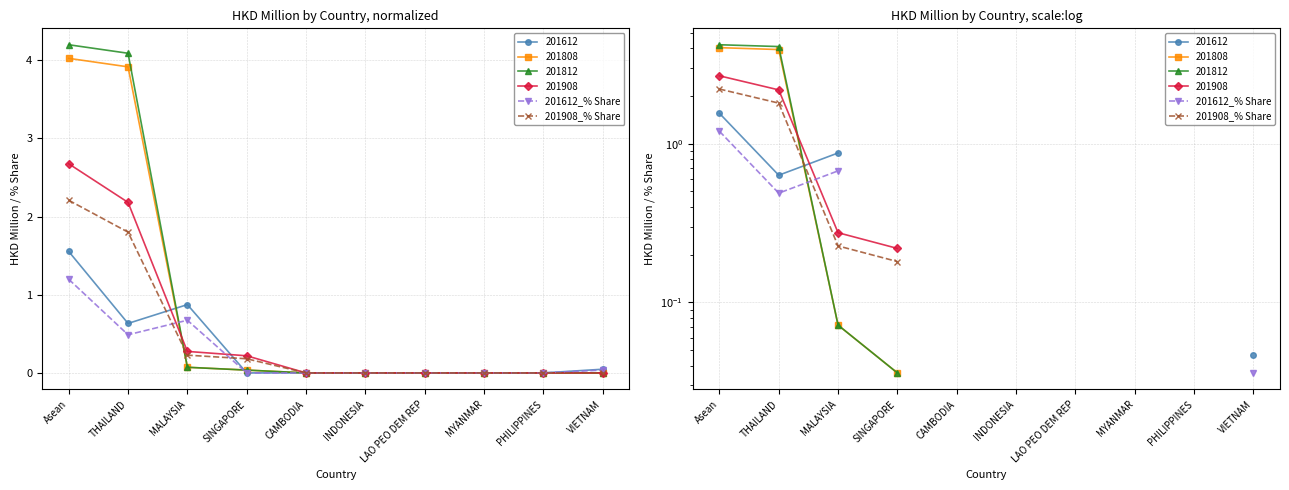

Does the chart have visible grid lines?

Yes